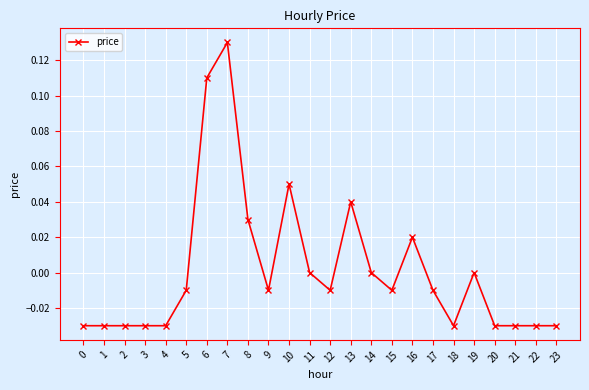

What is the change in value from 4 to 10?

+0.1